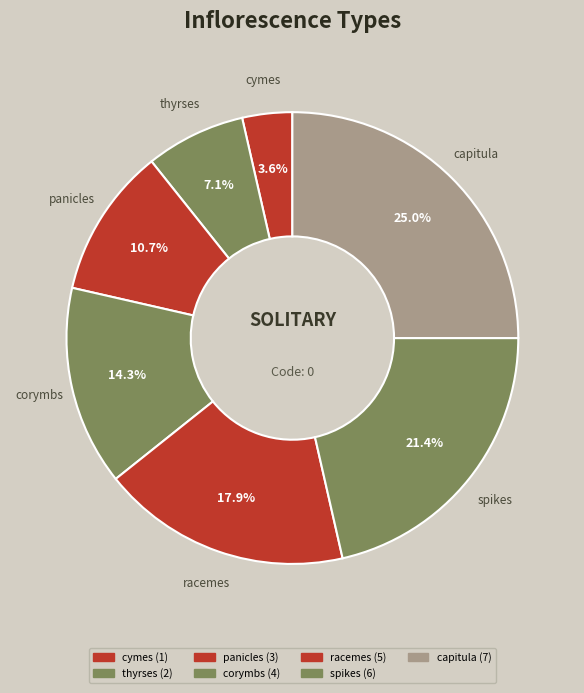

Rank the categories by value from highest to lowest.

capitula, spikes, racemes, corymbs, panicles, thyrses, cymes